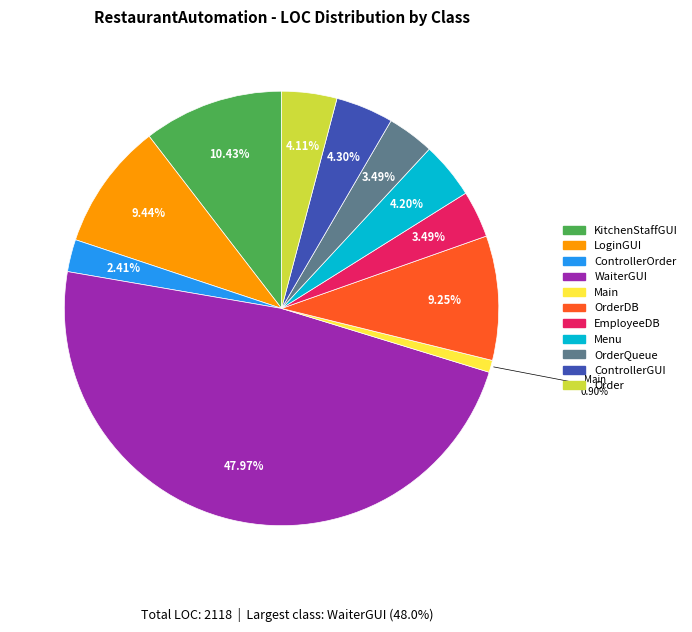

Is there a majority slice in this chart?

No